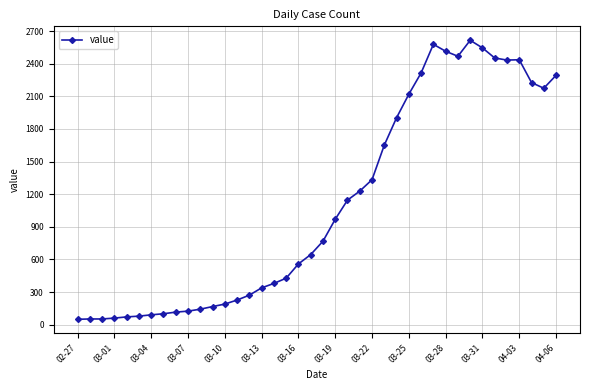

How many data points are less than 767?

20